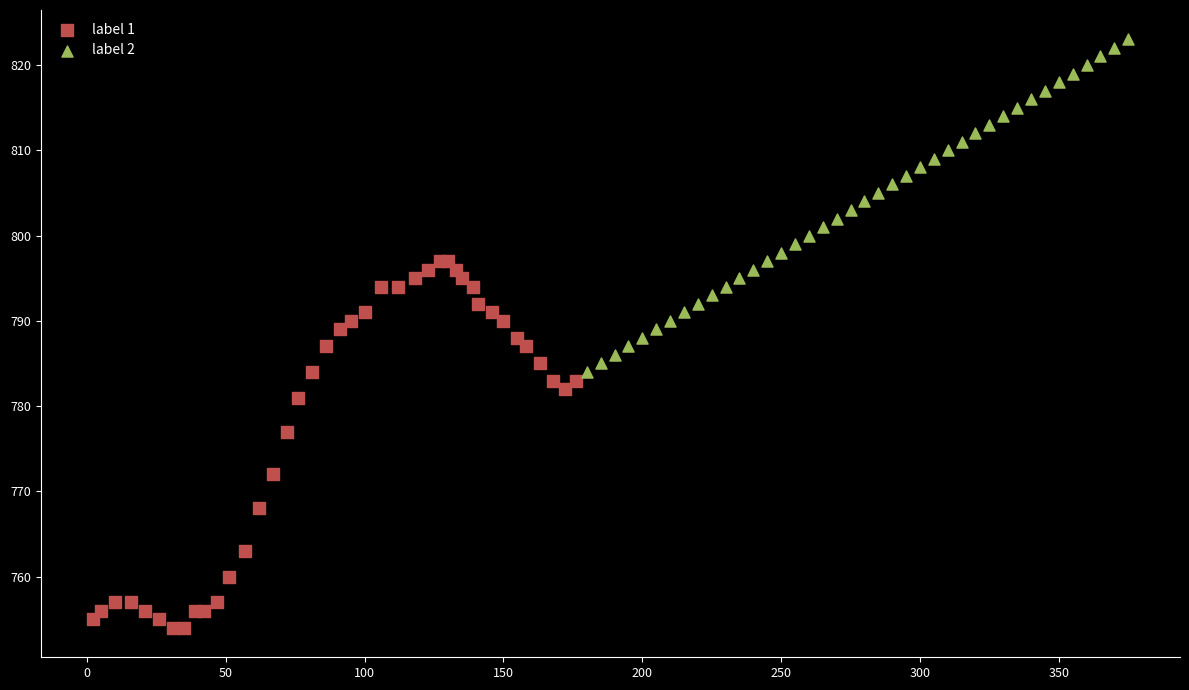

Which series reaches the maximum Y coordinate?

label 2